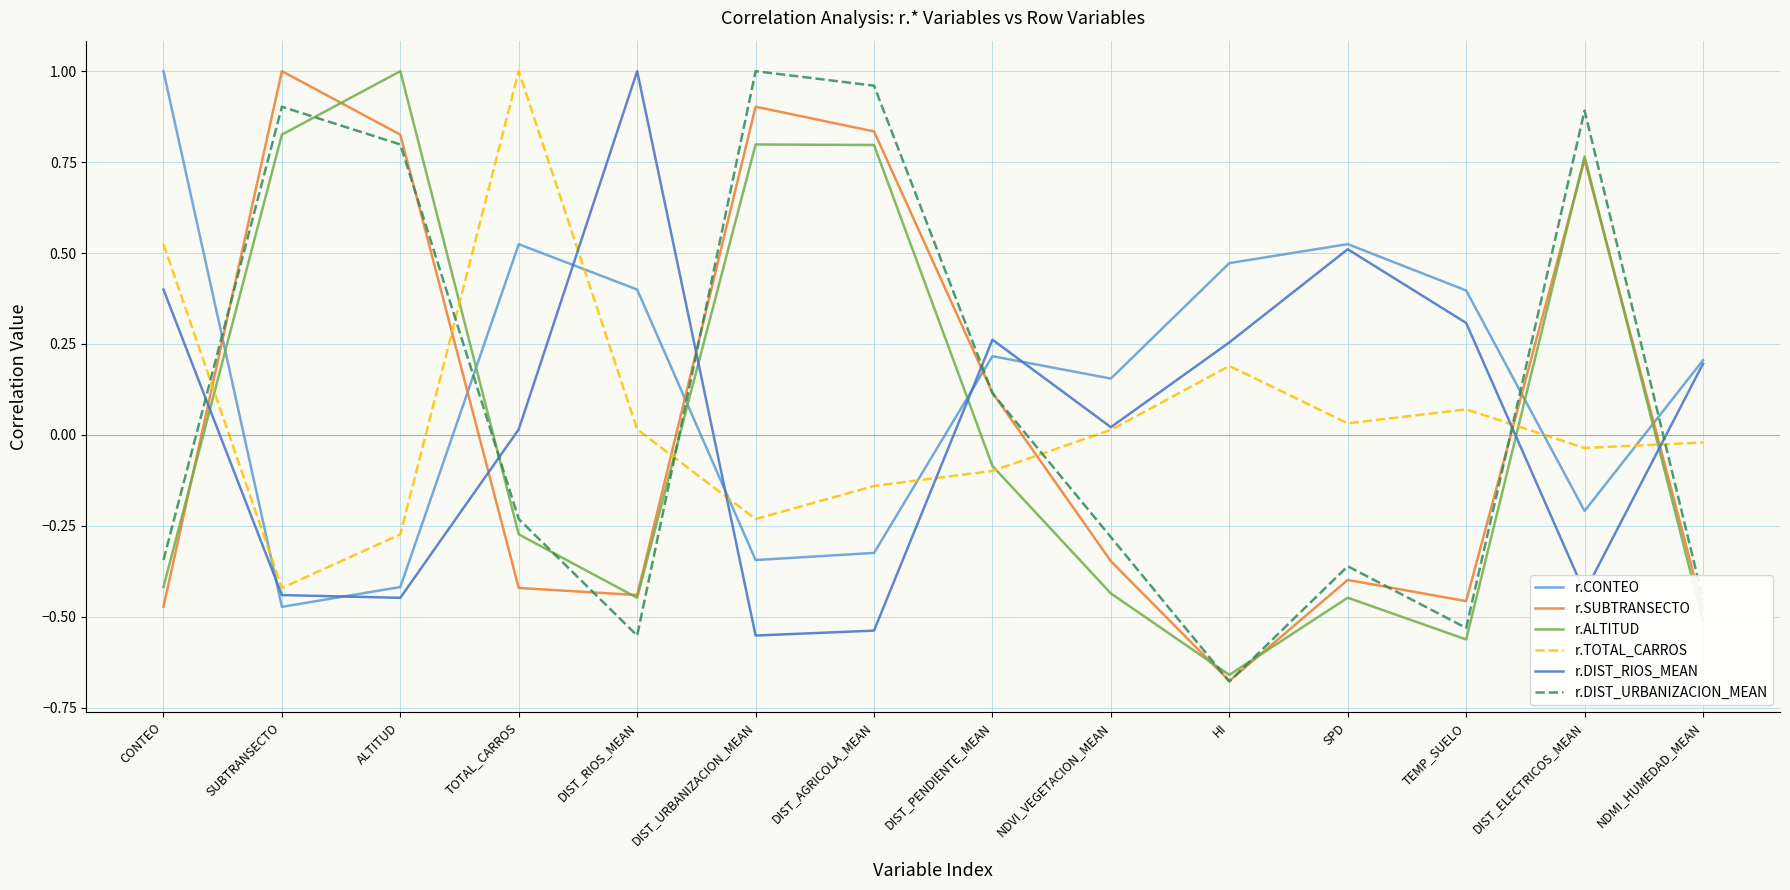

True or false: r.DIST_URBANIZACION_MEAN has a value of 1.0 at DIST_URBANIZACION_MEAN.

True